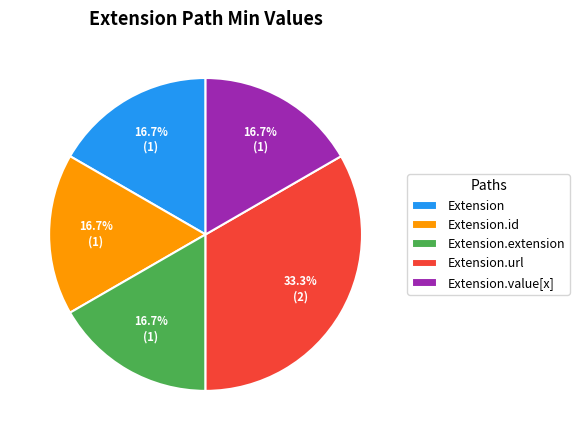

What percentage is NOT represented by Extension.url?

66.7%